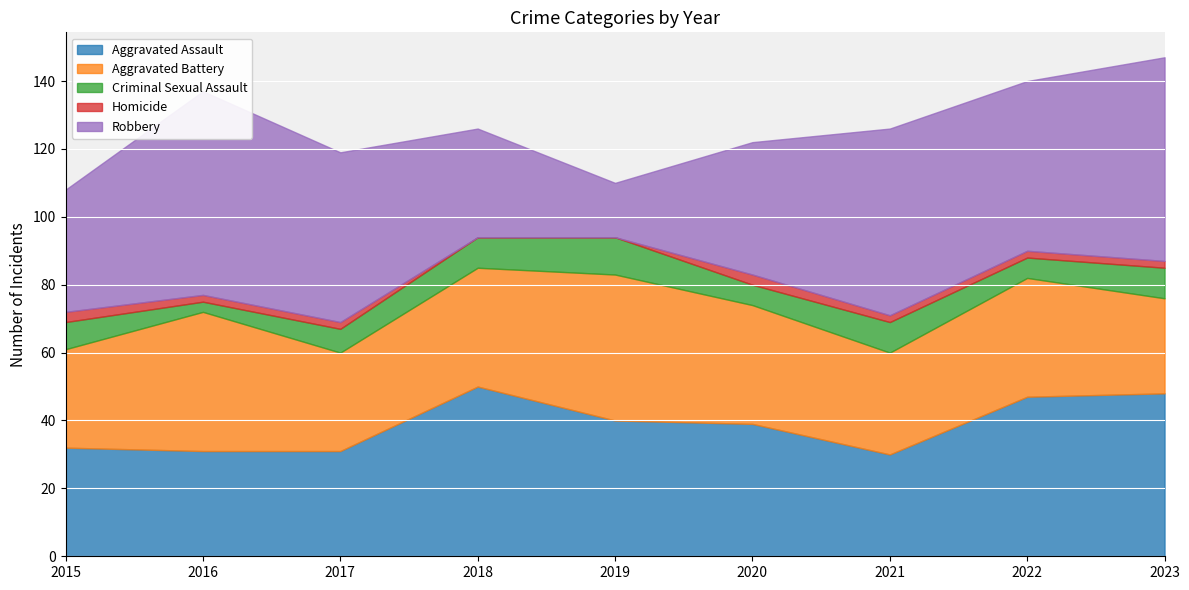

Reading left to right, what are all the values shown in this chart?

Aggravated Assault: 2015=32	2016=31	2017=31	2018=50	2019=40	2020=39	2021=30	2022=47	2023=48
Aggravated Battery: 2015=29	2016=41	2017=29	2018=35	2019=43	2020=35	2021=30	2022=35	2023=28
Criminal Sexual Assault: 2015=8	2016=3	2017=7	2018=9	2019=11	2020=6	2021=9	2022=6	2023=9
Homicide: 2015=3	2016=2	2017=2	2018=0	2019=0	2020=3	2021=2	2022=2	2023=2
Robbery: 2015=36	2016=60	2017=50	2018=32	2019=16	2020=39	2021=55	2022=50	2023=60